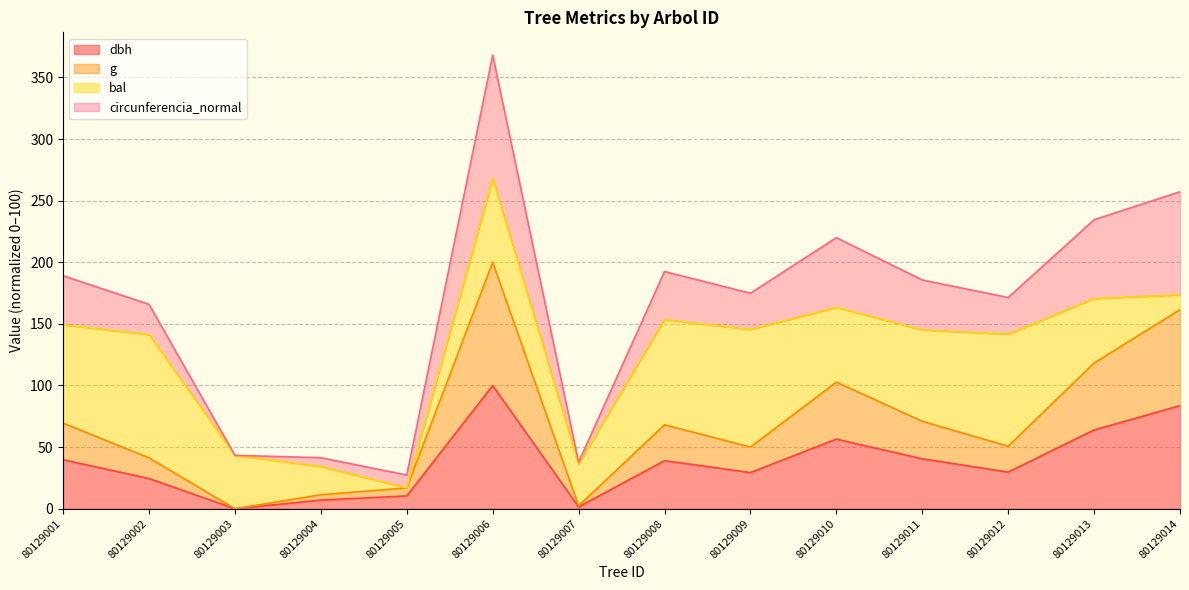

How many values in g are above zero?

13